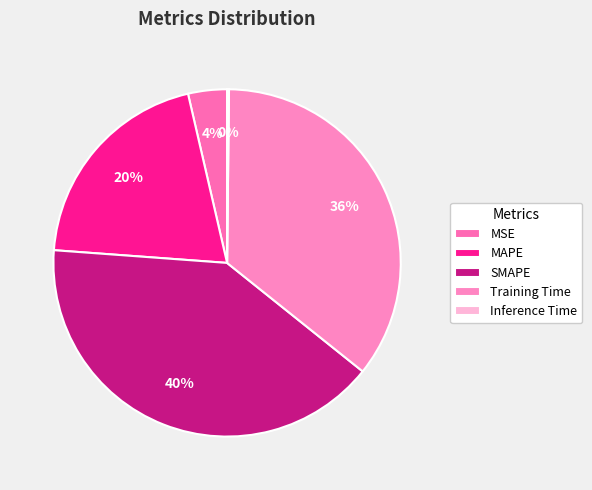

Is the sum of Training Time and Inference Time greater than half?

No